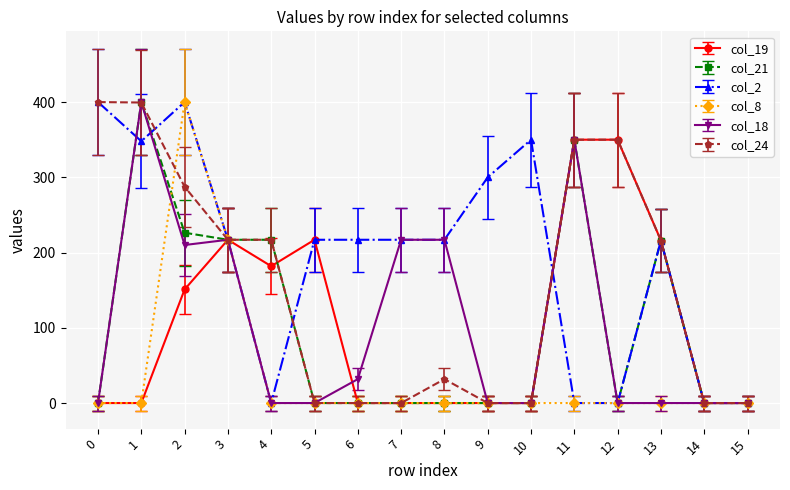

What is the average value of the col_18 series?

102.7